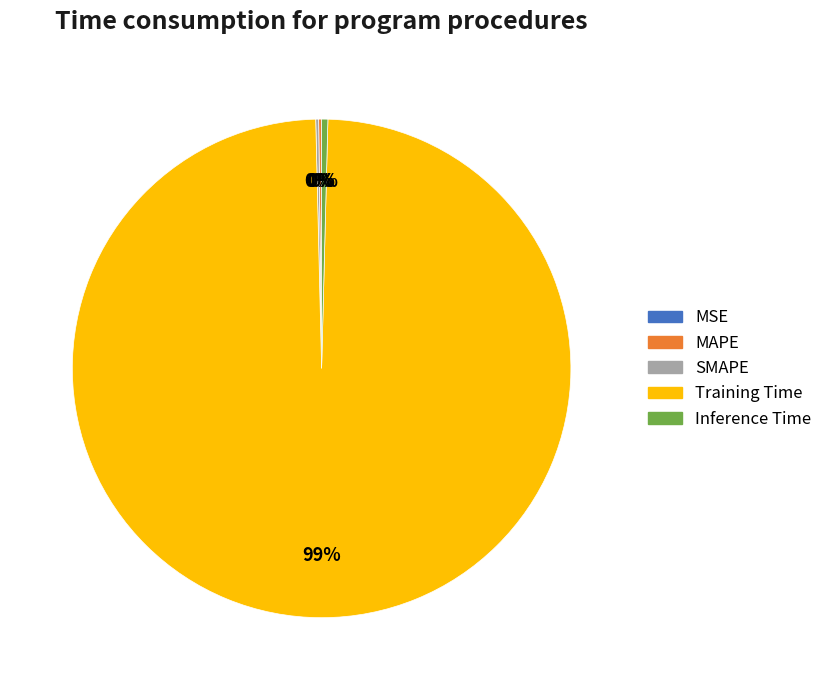

What is the largest slice in the pie chart?

Training Time